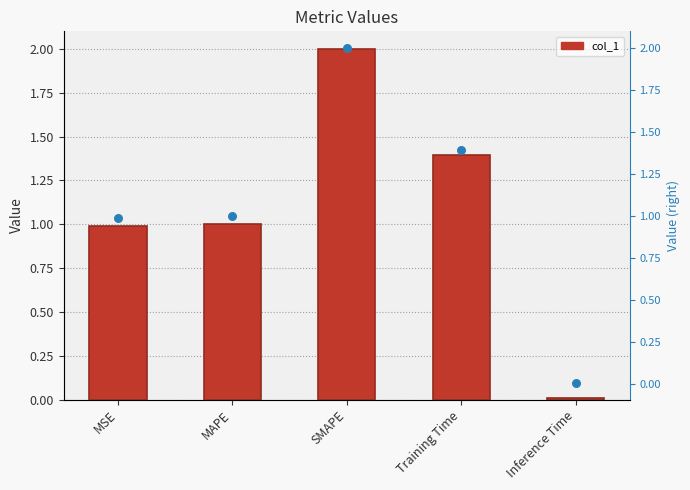

Which series has the largest total across all categories?

col_1